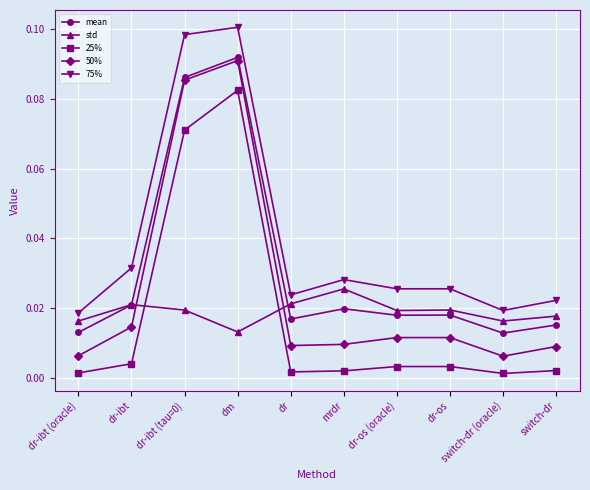

How many 75% values are between 0 and 1?

10